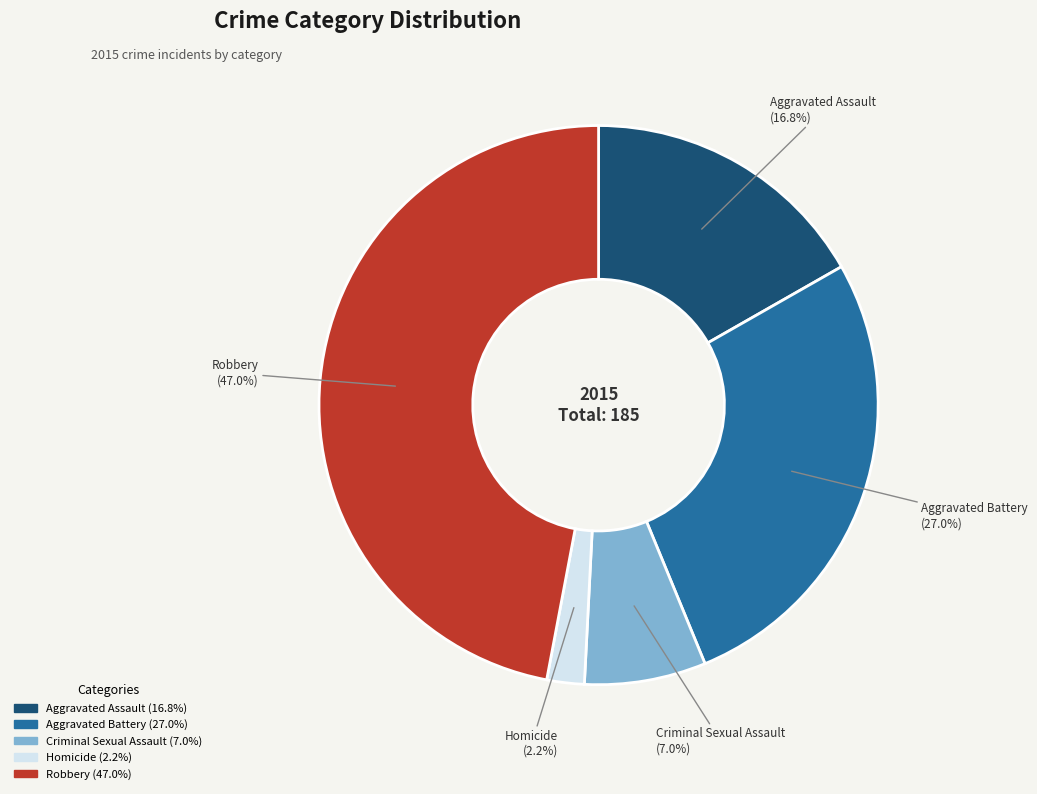

True or false: Robbery accounts for 34% of the total.

False